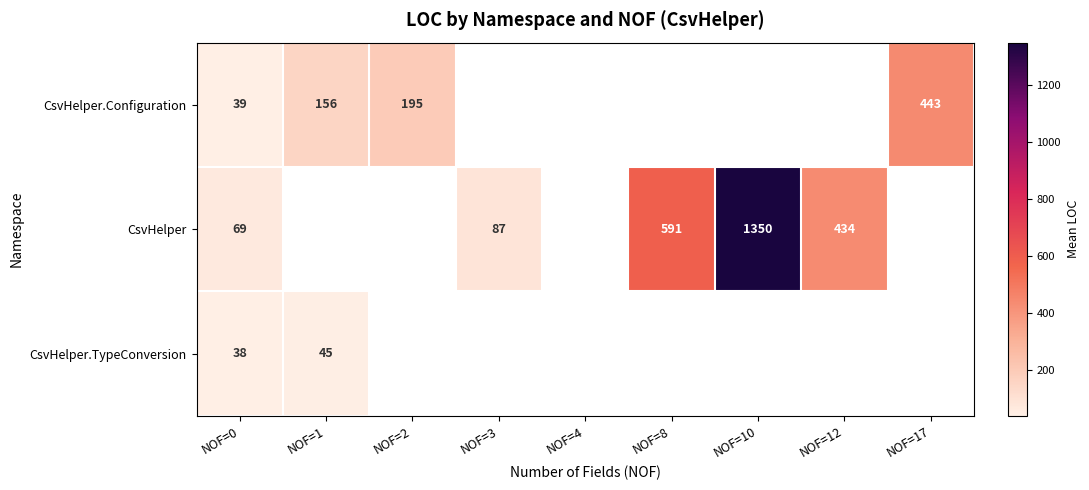

How many categories are shown in the chart?

9